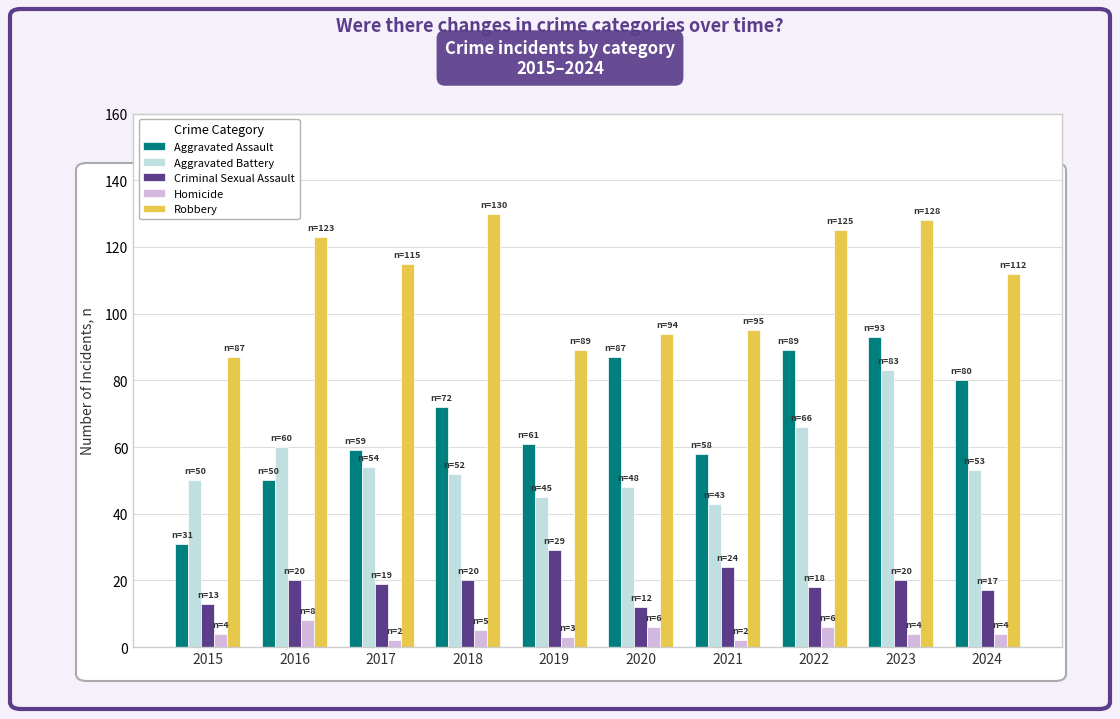

True or false: Aggravated Assault has a value of 59 at 2017.

True